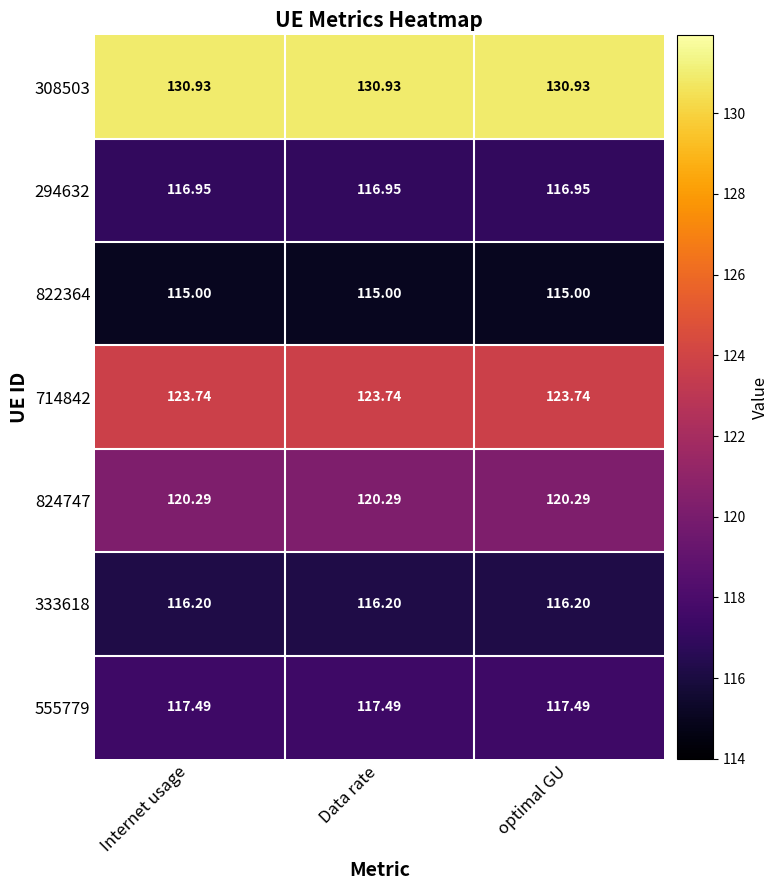

Is the value of 714842 at Internet usage greater than the value of 308503 at Internet usage?

No